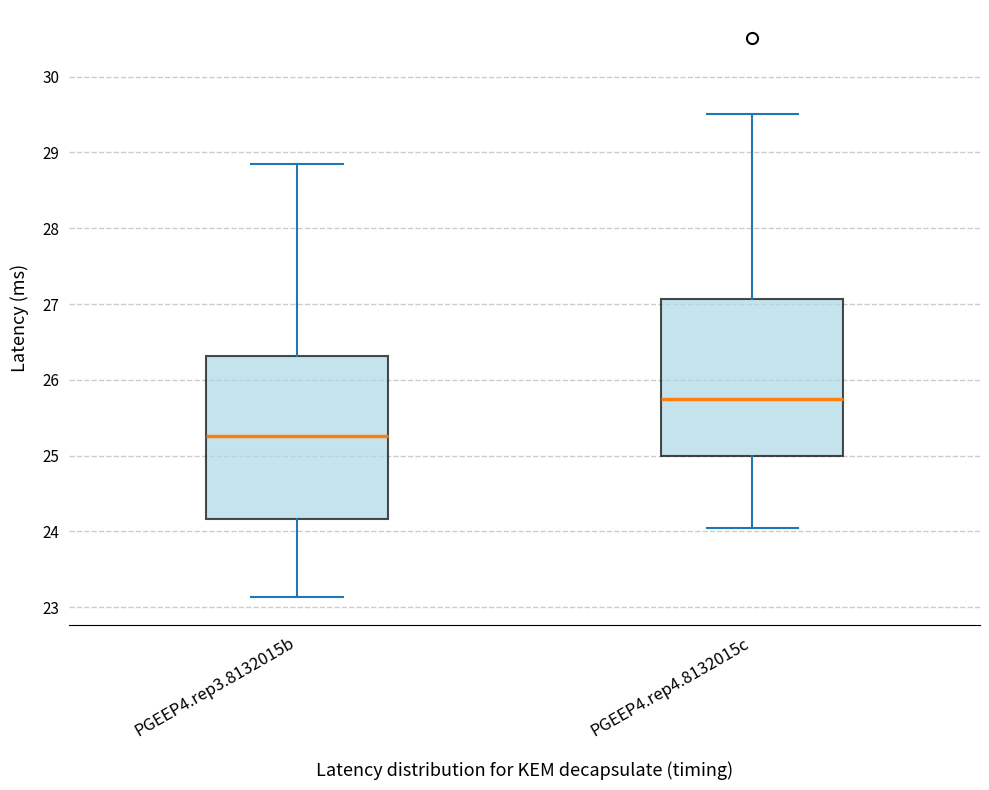

Which box has the lowest median line?

PGEEP4.rep3.8132015b